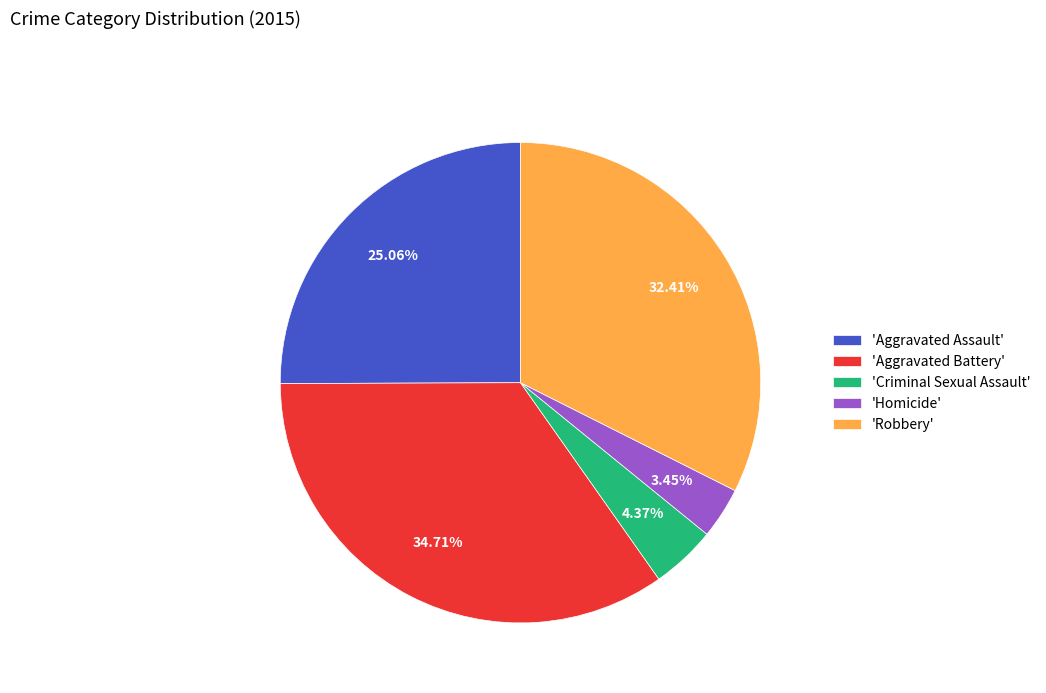

Which has a higher value, 'Aggravated Battery' or 'Criminal Sexual Assault'?

'Aggravated Battery'